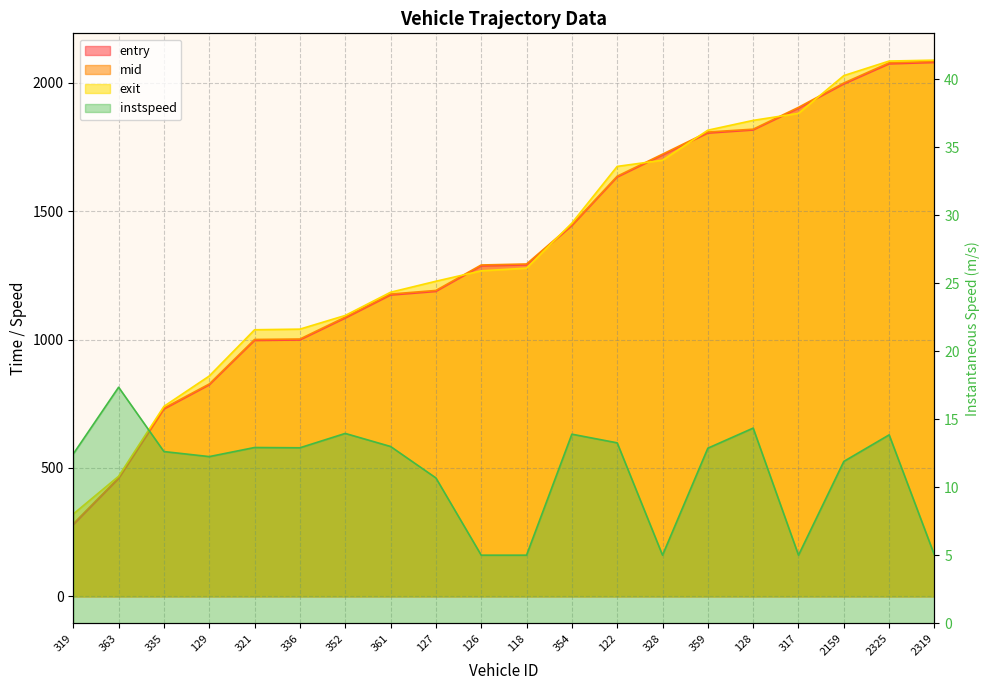

Which category has the lowest value across all series?

126